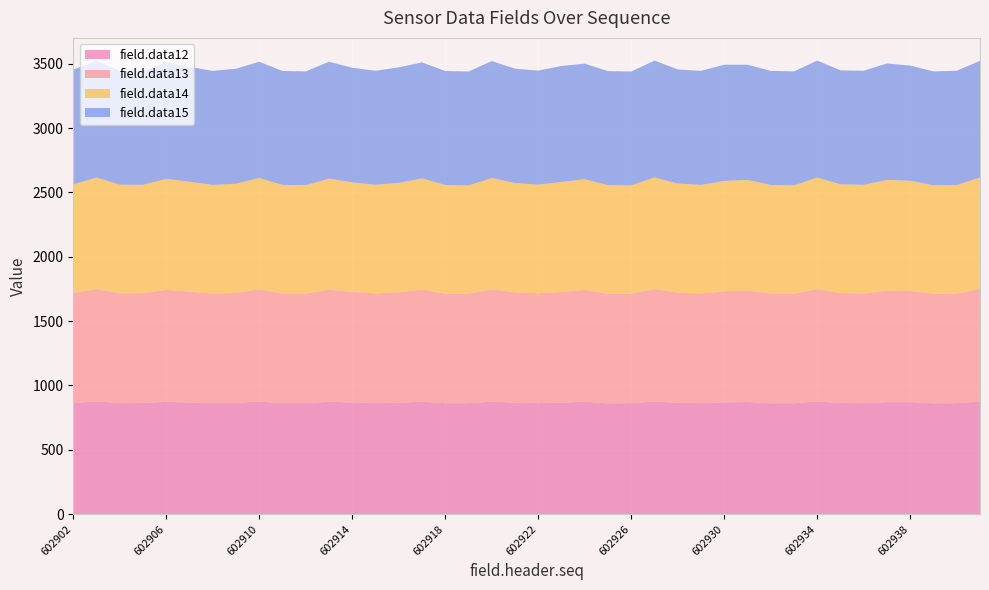

Reading left to right, extract all data points from this chart.

field.data12: 602902=863	602903=877	602904=863	602905=864	602906=873	602907=868	602908=862	602909=864	602910=876	602911=862	602912=863	602913=874	602914=868	602915=863	602916=866	602917=875	602918=862	602919=862	602920=875	602921=866	602922=863	602923=866	602924=874	602925=861	602926=863	602927=876	602928=865	602929=863	602930=869	602931=872	602932=862	602933=862	602934=876	602935=864	602936=863	602937=871	602938=871	602939=861	602940=863	602941=876
field.data13: 602902=853	602903=873	602904=853	602905=853	602906=869	602907=862	602908=852	602909=855	602910=871	602911=852	602912=851	602913=870	602914=859	602915=853	602916=857	602917=871	602918=851	602919=851	602920=871	602921=858	602922=853	602923=861	602924=868	602925=852	602926=850	602927=873	602928=856	602929=852	602930=863	602931=867	602932=852	602933=851	602934=873	602935=854	602936=852	602937=866	602938=864	602939=851	602940=851	602941=874
field.data14: 602902=846	602903=865	602904=844	602905=842	602906=863	602907=853	602908=844	602909=848	602910=865	602911=844	602912=842	602913=863	602914=851	602915=843	602916=851	602917=863	602918=844	602919=841	602920=866	602921=849	602922=844	602923=854	602924=860	602925=843	602926=841	602927=867	602928=848	602929=843	602930=857	602931=858	602932=844	602933=841	602934=867	602935=845	602936=844	602937=860	602938=856	602939=843	602940=843	602941=866
field.data15: 602902=891	602903=906	602904=885	602905=885	602906=907	602907=892	602908=886	602909=894	602910=903	602911=885	602912=884	602913=908	602914=890	602915=886	602916=897	602917=901	602918=886	602919=885	602920=908	602921=888	602922=886	602923=901	602924=898	602925=886	602926=885	602927=908	602928=886	602929=886	602930=903	602931=895	602932=886	602933=886	602934=908	602935=885	602936=886	602937=905	602938=894	602939=885	602940=888	602941=906